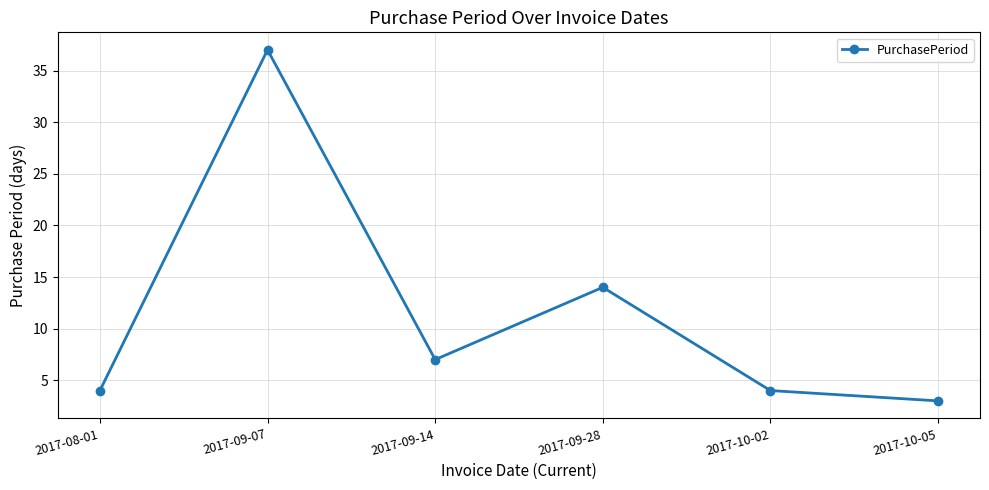

At which category does the data reach its first local valley?

2017-09-14